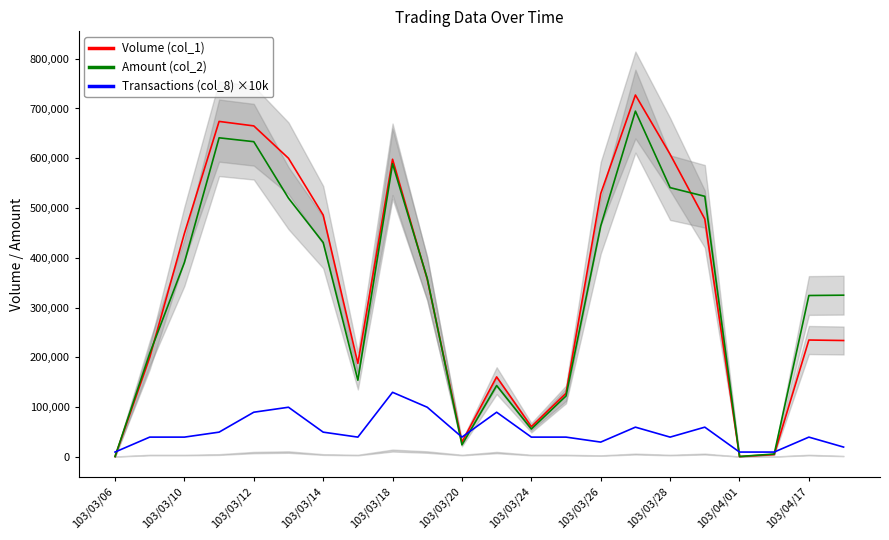

Is the value of Amount (col_2) at 103/03/12 greater than the value of Transactions (col_8) ×10k at 103/03/12?

Yes